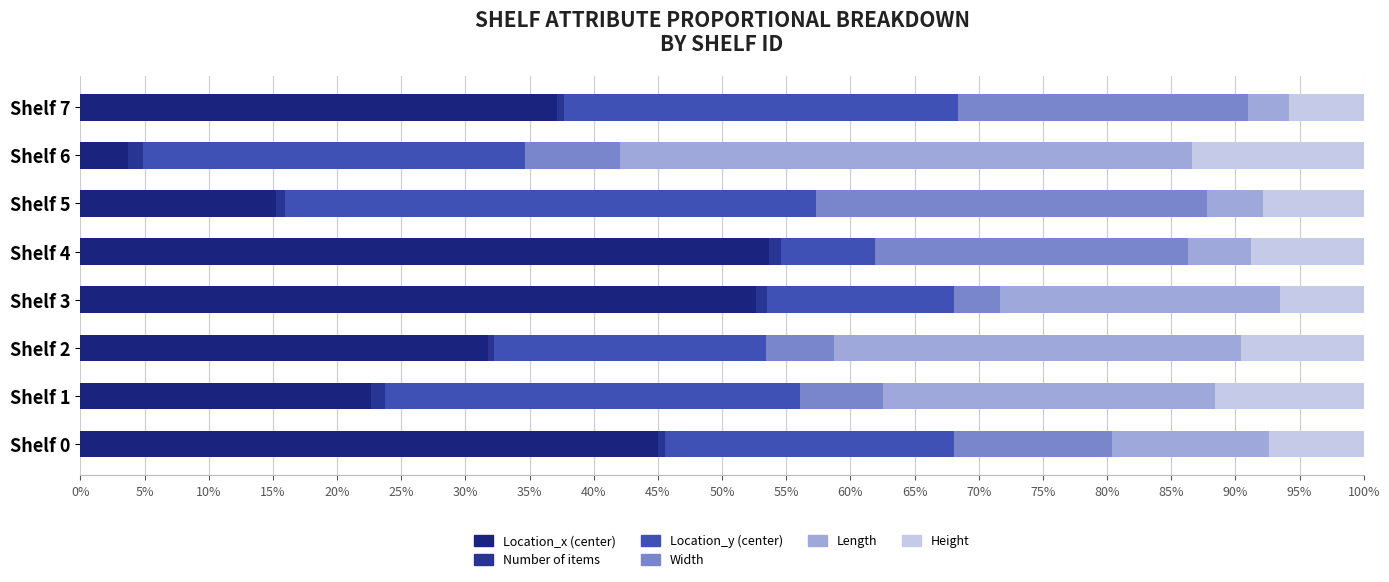

How many data points does each series have?

8